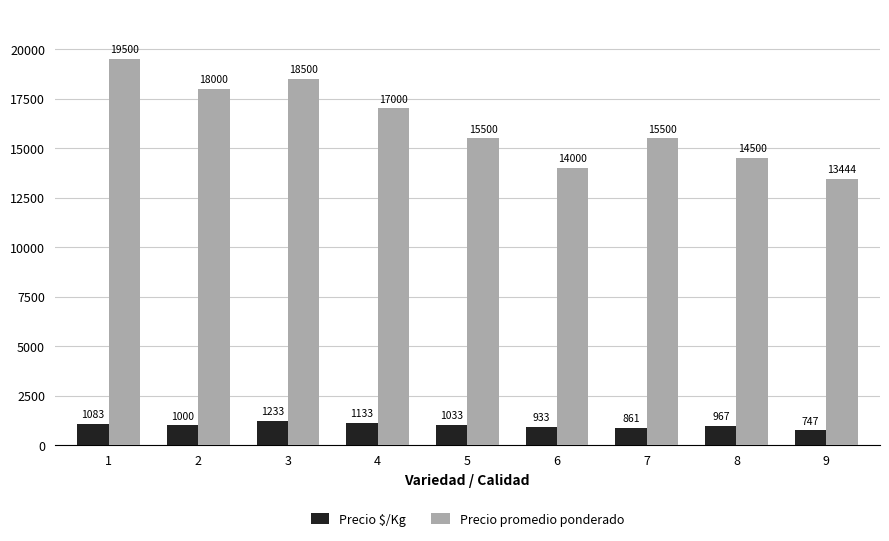

What is the difference between the maximum and second lowest values in the Precio $/Kg series?

372